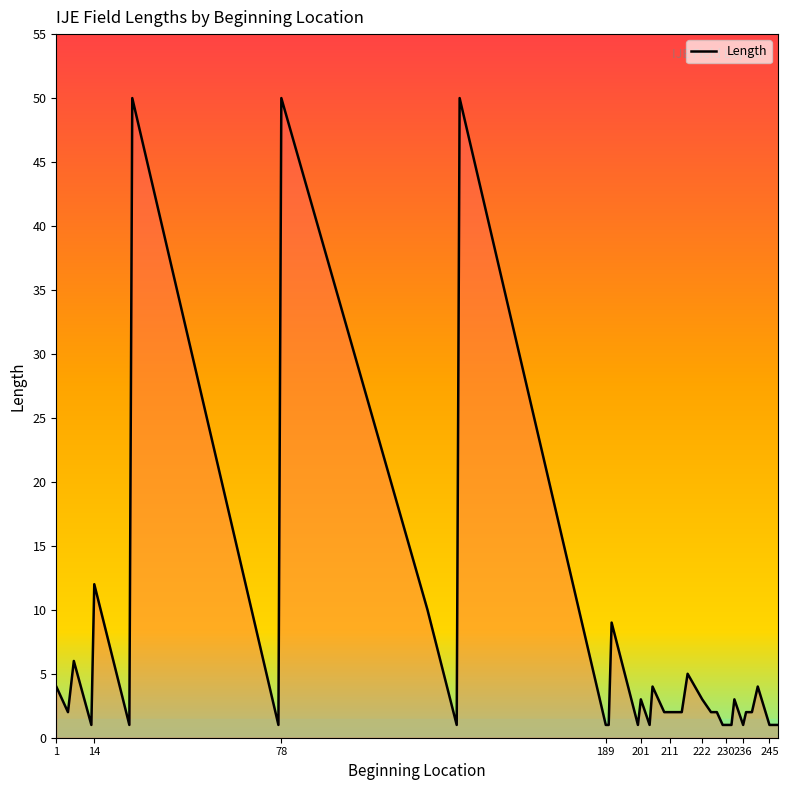

What is the greatest value displayed?

50